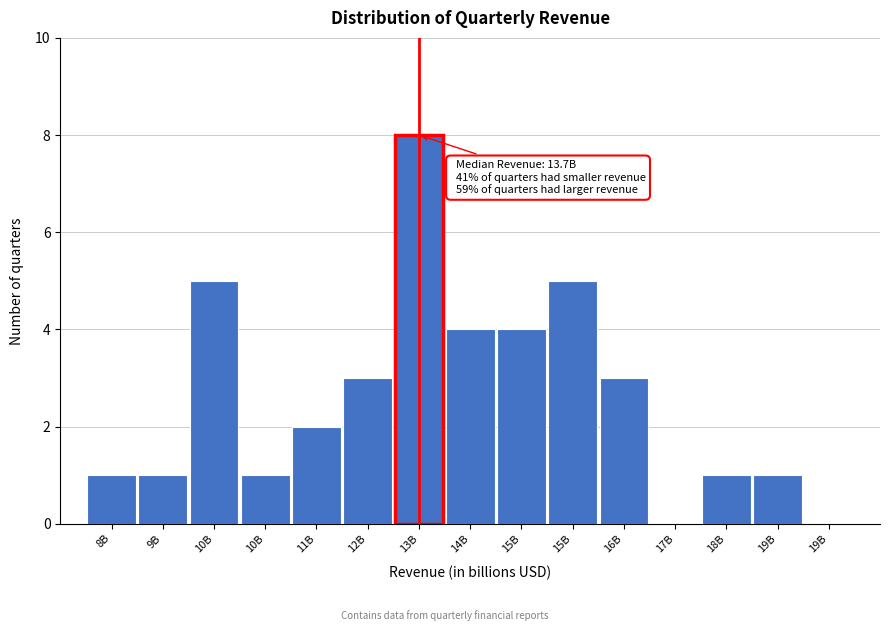

Count the number of data series in this chart.

1